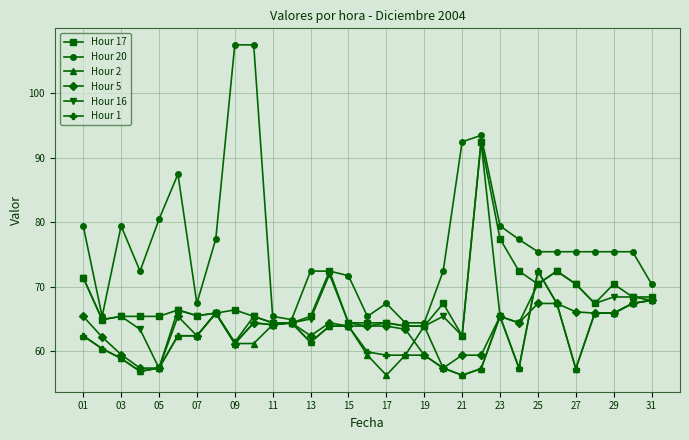

Which series has the widest spread of values?

Hour 20